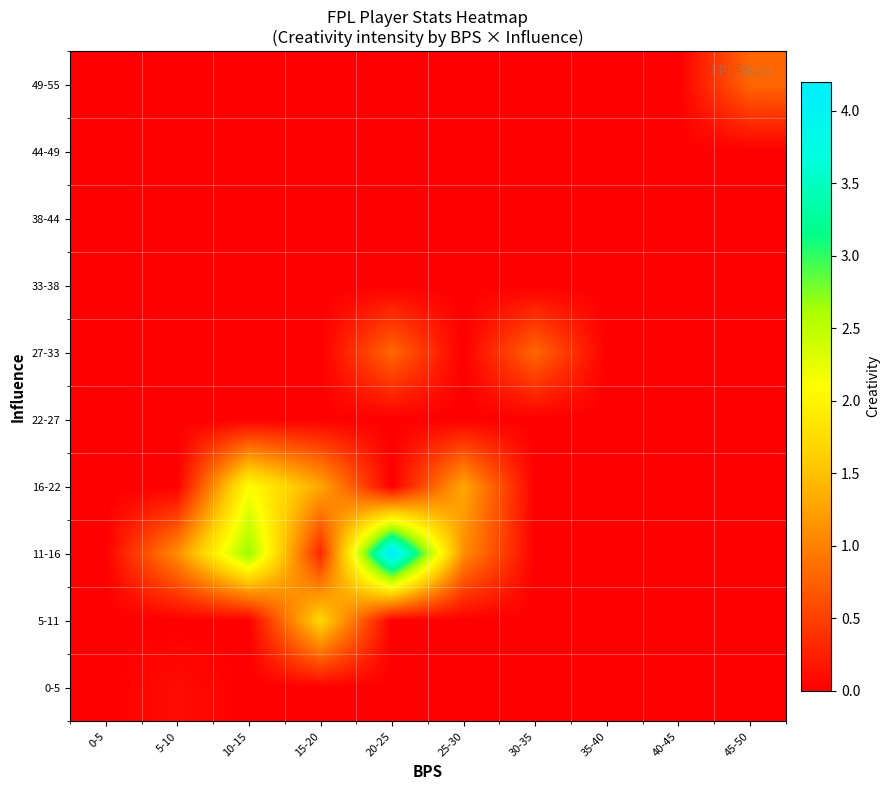

What is the difference between the highest and lowest values at 30-35?

0.8